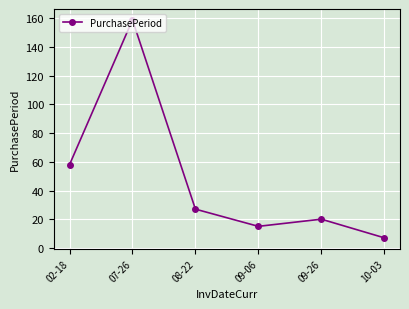

What is the difference between the second highest and minimum values?

51